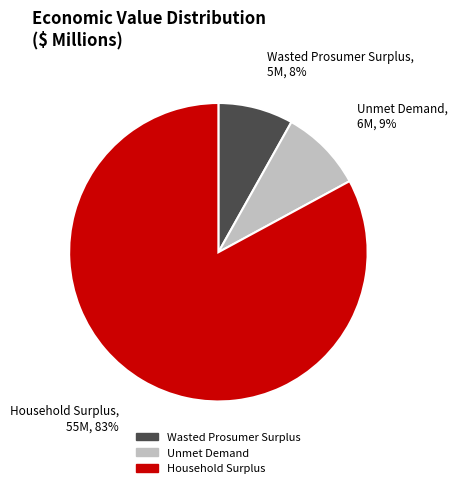

Which slice is the smallest?

Wasted Prosumer Surplus